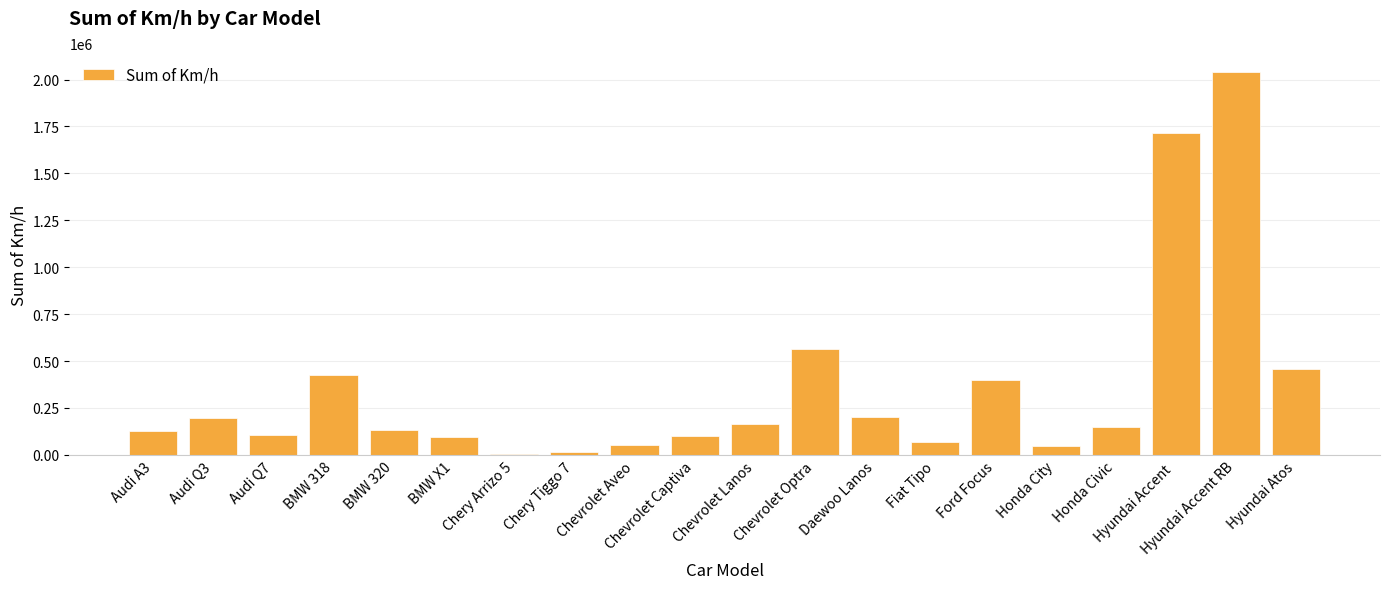

At which category does the chart reach its peak across all series?

Hyundai Accent RB